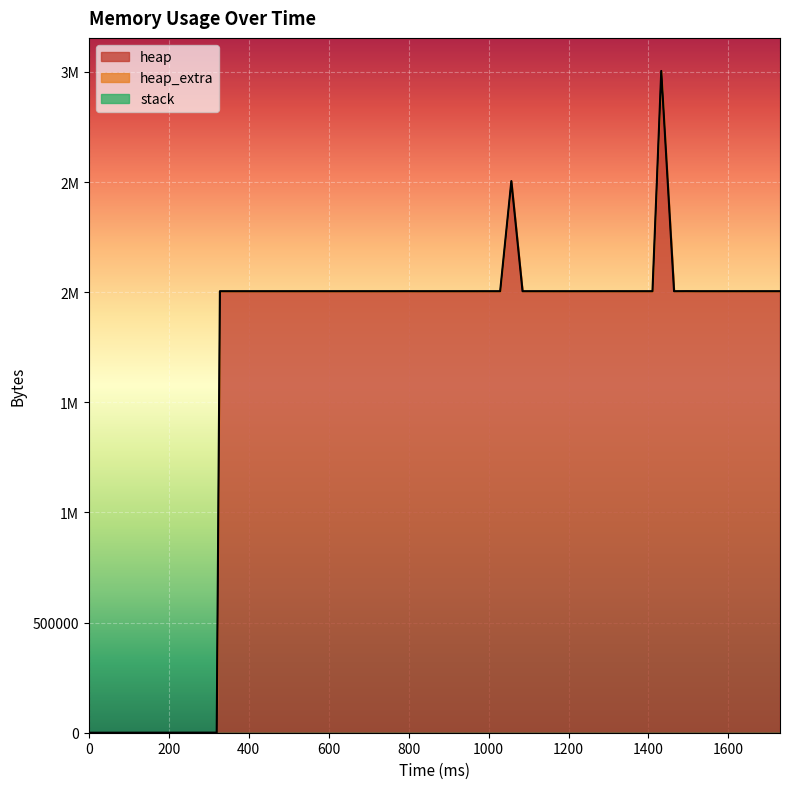

List the series in order of their peak value, lowest first.

stack, heap_extra, heap